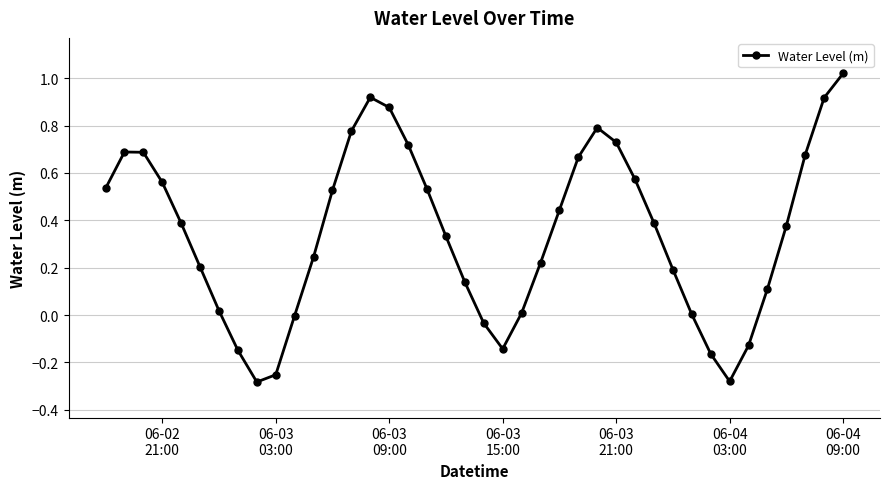

True or false: the data has more than 1 interior local peaks.

True